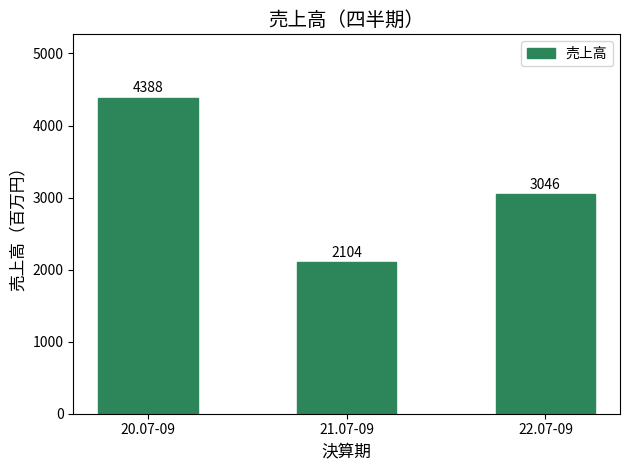

What is the label of the 3rd bar from the left?

22.07-09